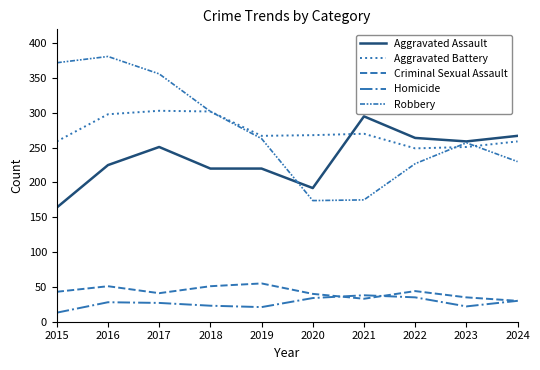

What is the difference between the maximum and minimum values in the Homicide series?

25